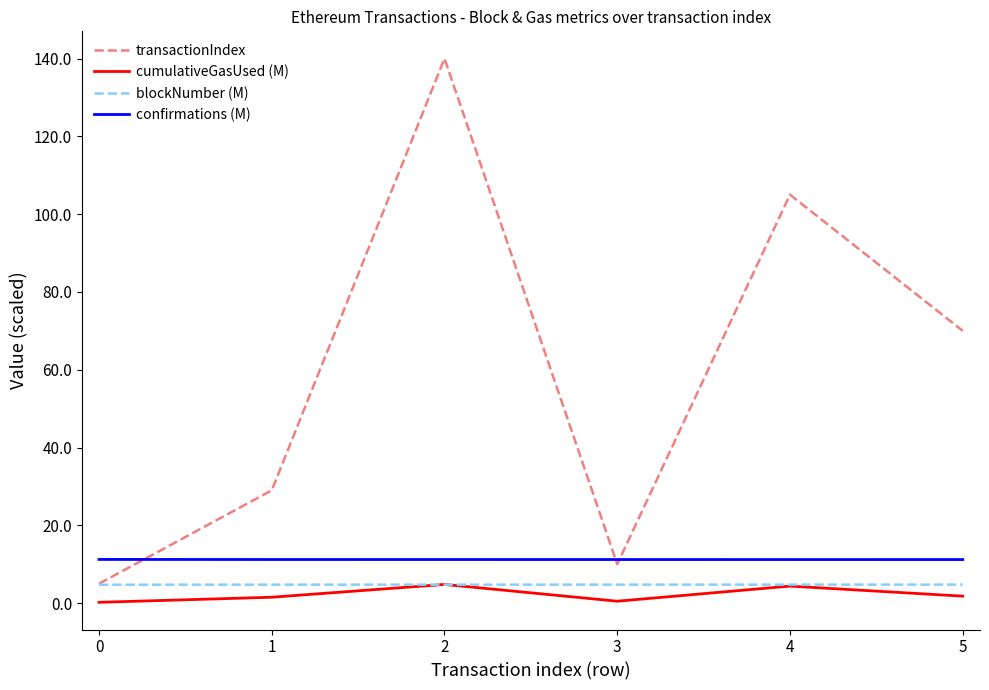

Between 3 and 4, which series saw the biggest shift?

transactionIndex